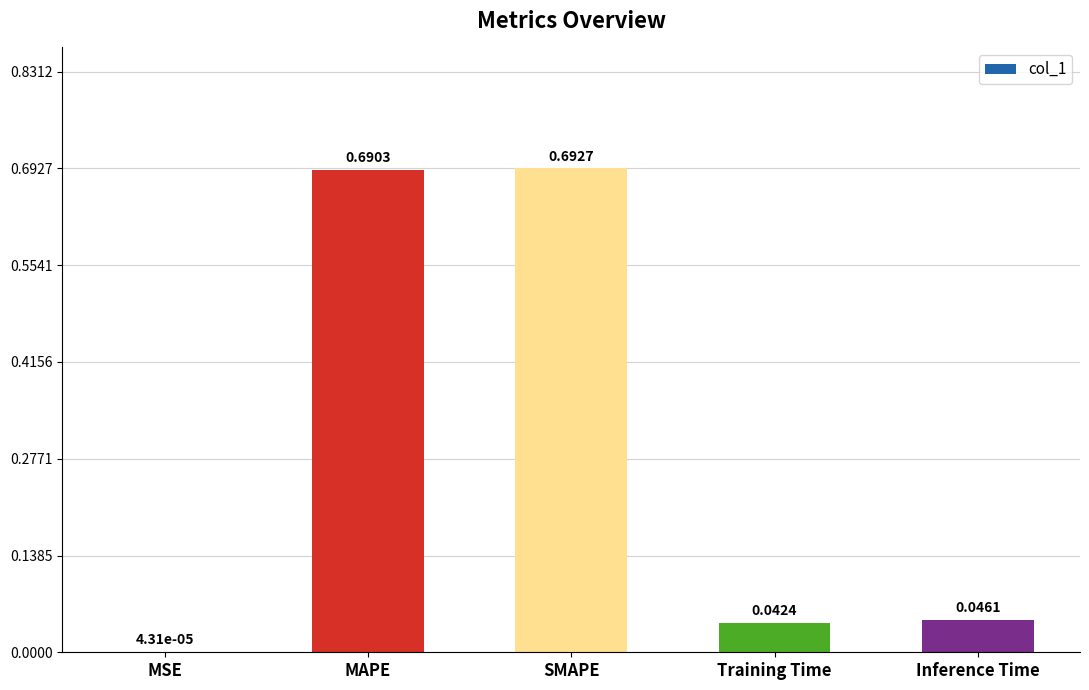

Where is the data nearest to the value 0?

MSE